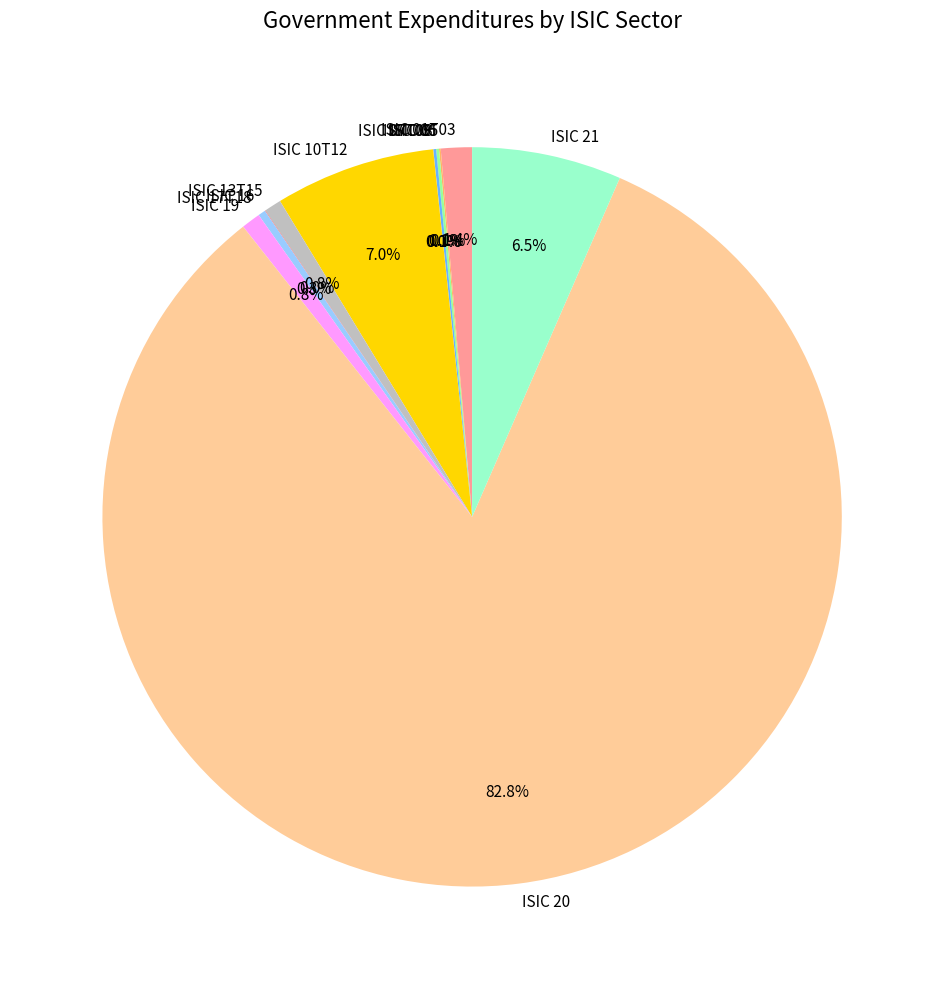

Which has a higher value, ISIC 01T03 or ISIC 13T15?

ISIC 01T03